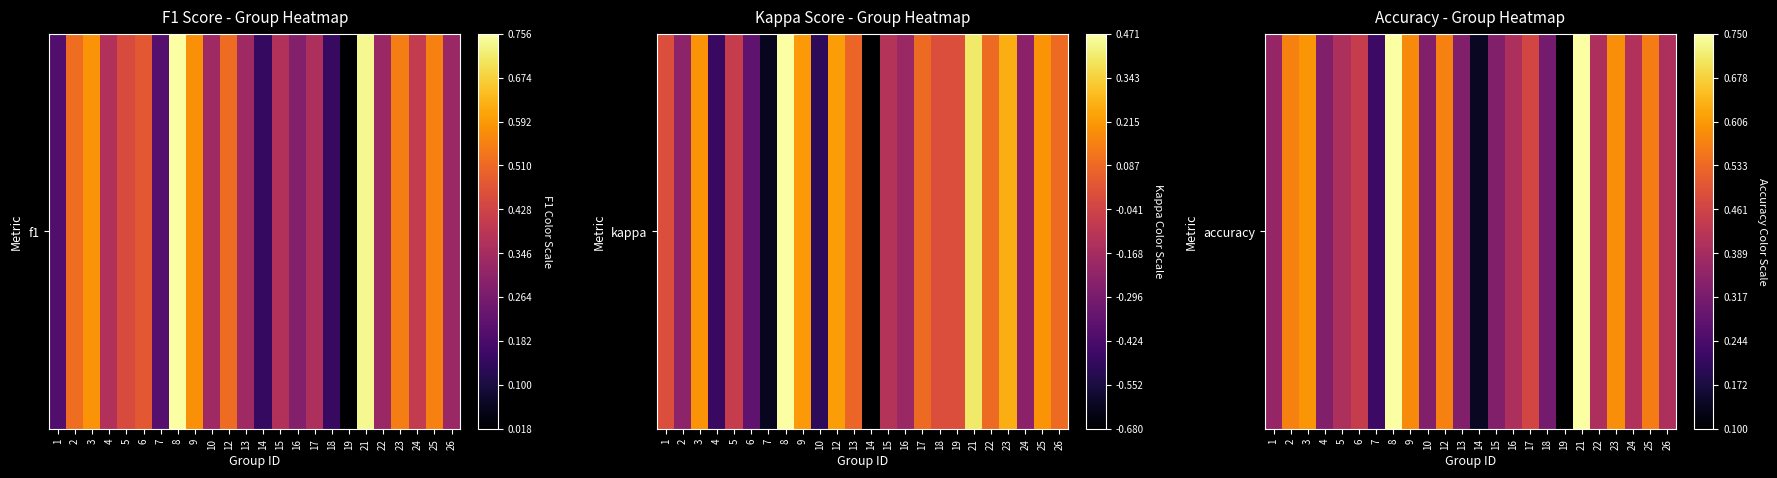

What is the change in value from 7 to 16?

+0.2